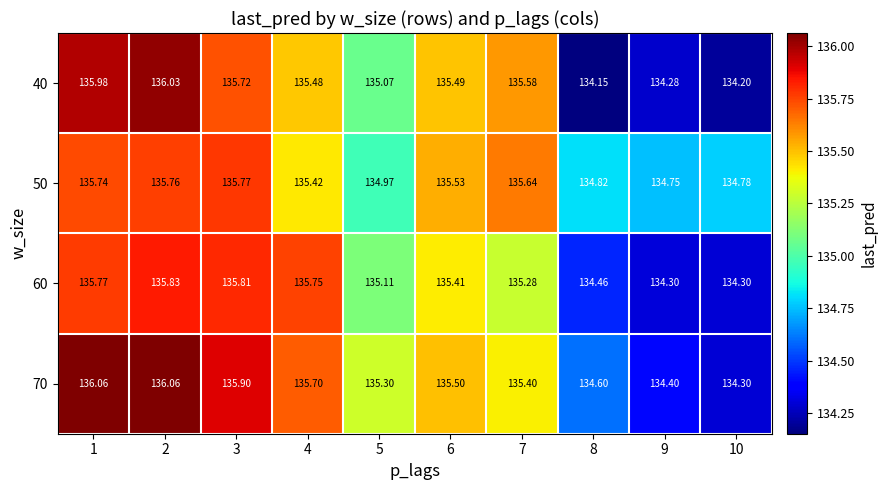

Is the value of 40 at 2 greater than the value of 50 at 6?

Yes